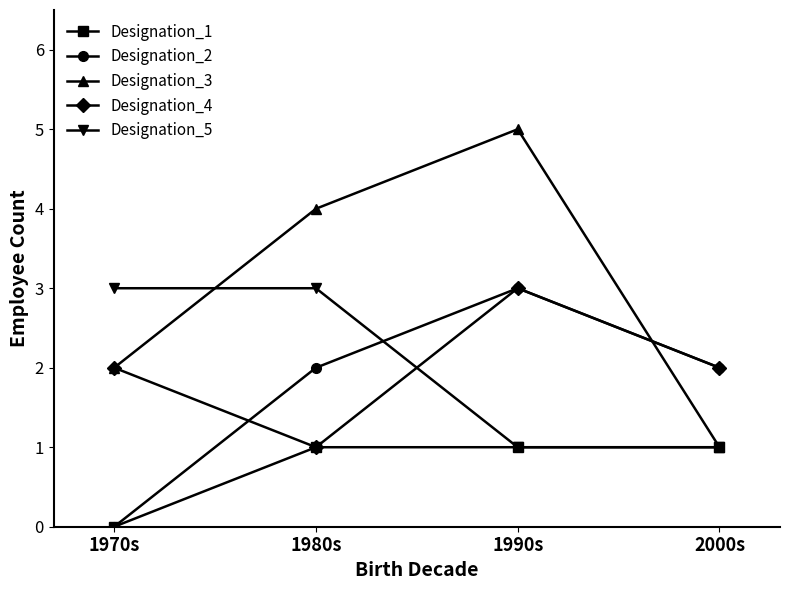

Reading left to right, extract all data points from this chart.

Designation_1: 1970s=0	1980s=1	1990s=1	2000s=1
Designation_2: 1970s=0	1980s=2	1990s=3	2000s=2
Designation_3: 1970s=2	1980s=4	1990s=5	2000s=1
Designation_4: 1970s=2	1980s=1	1990s=3	2000s=2
Designation_5: 1970s=3	1980s=3	1990s=1	2000s=1